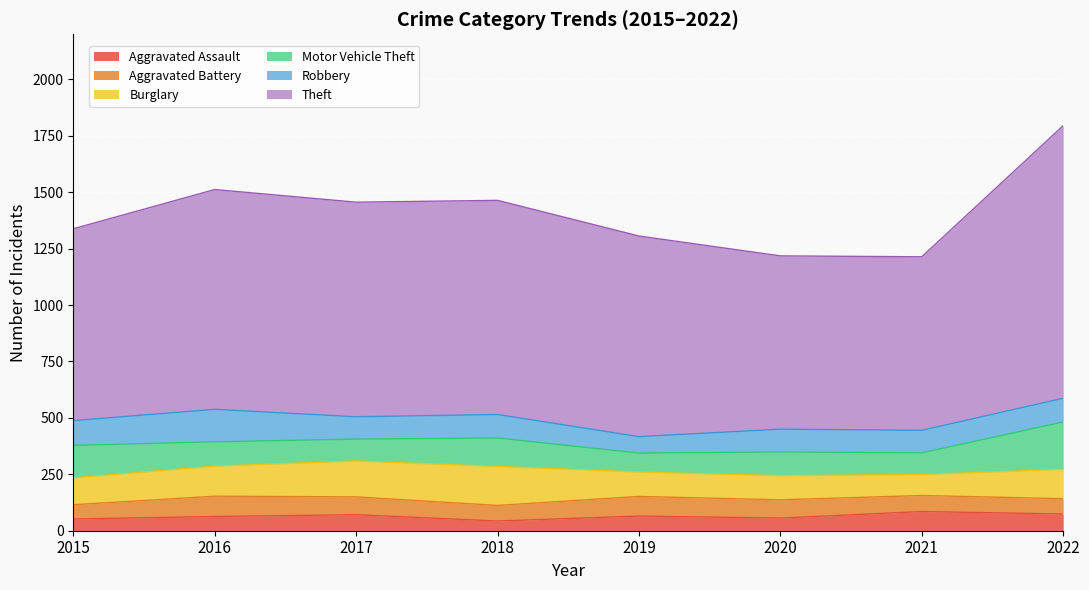

Read the Robbery value at 2022.

105